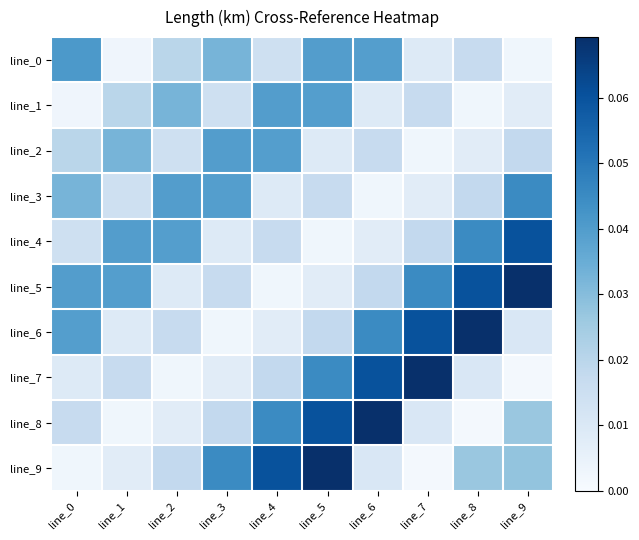

What is the total value across all series at line_5?

0.3